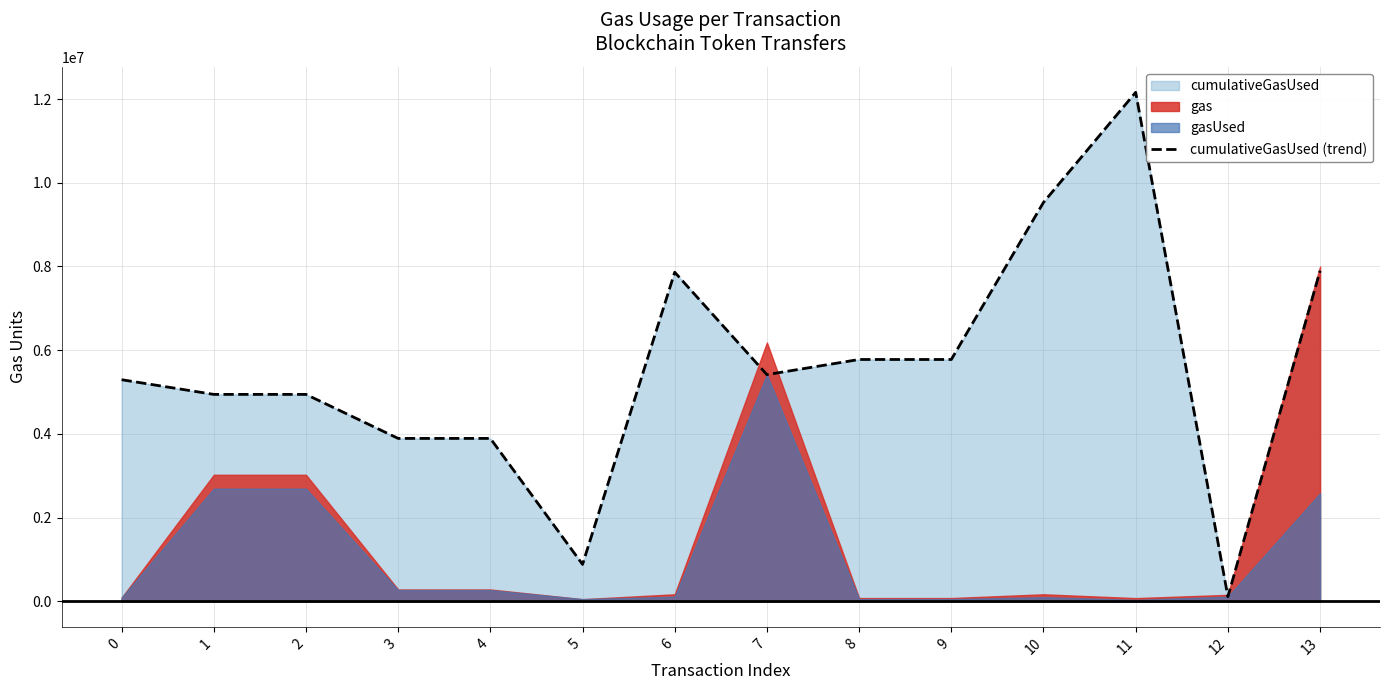

What is the sum of the values at 10 and 9?

15309757